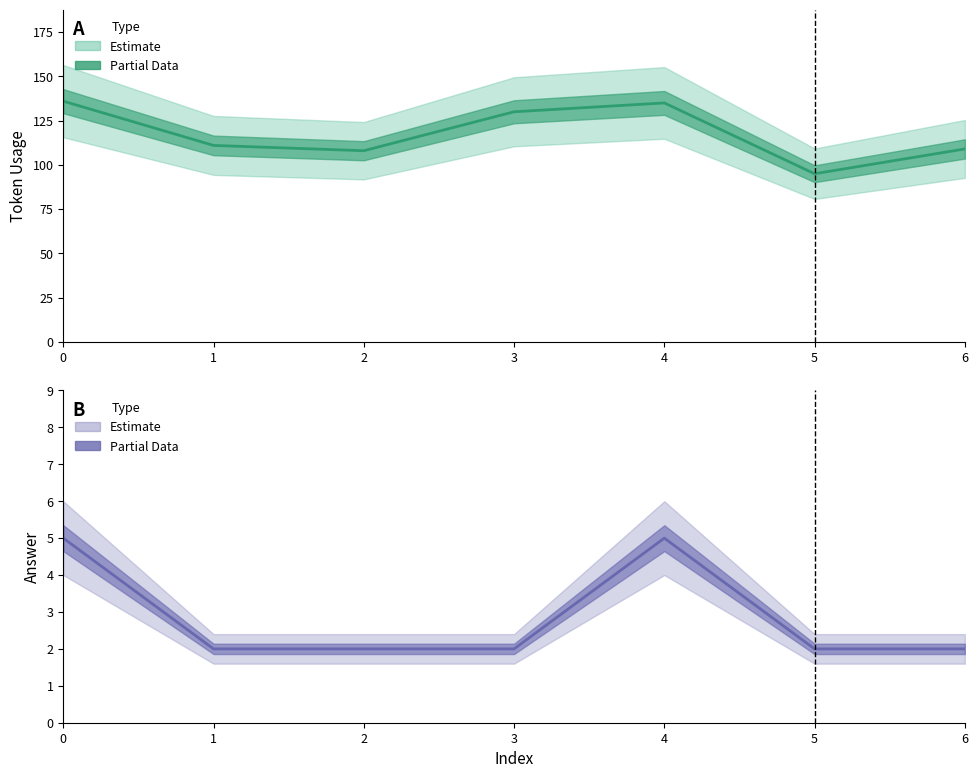

The token_usage series shows 95 at 5. True or false?

True